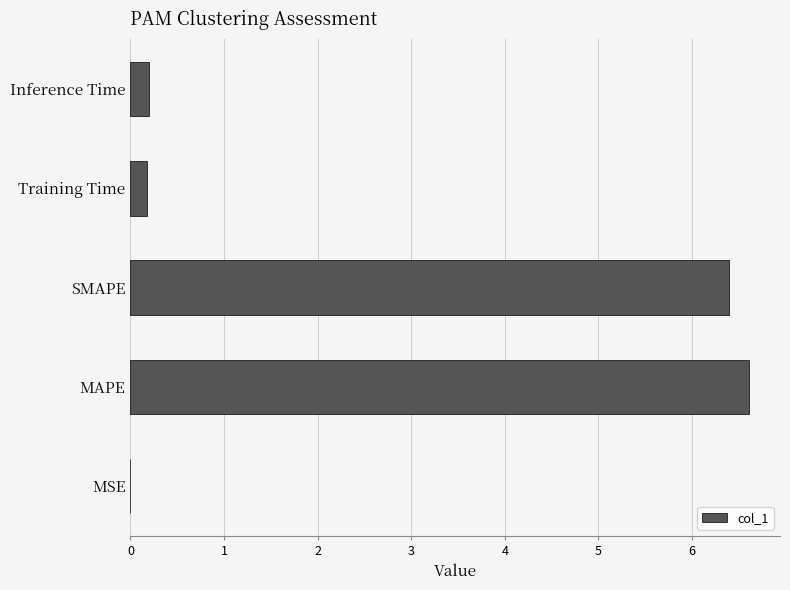

Which has a higher value, MSE or Inference Time?

Inference Time